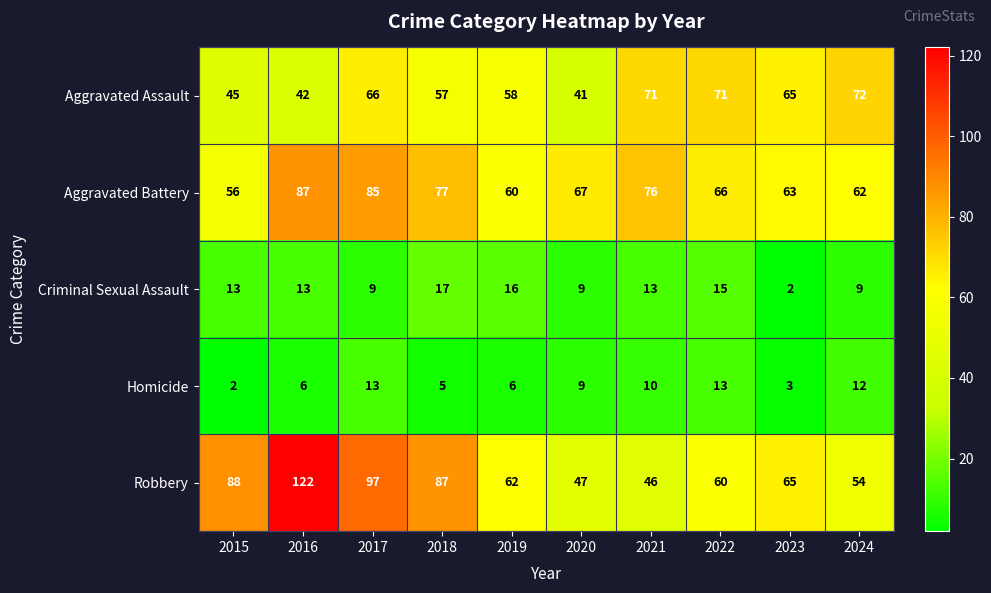

What is the sum of all Robbery values?

728